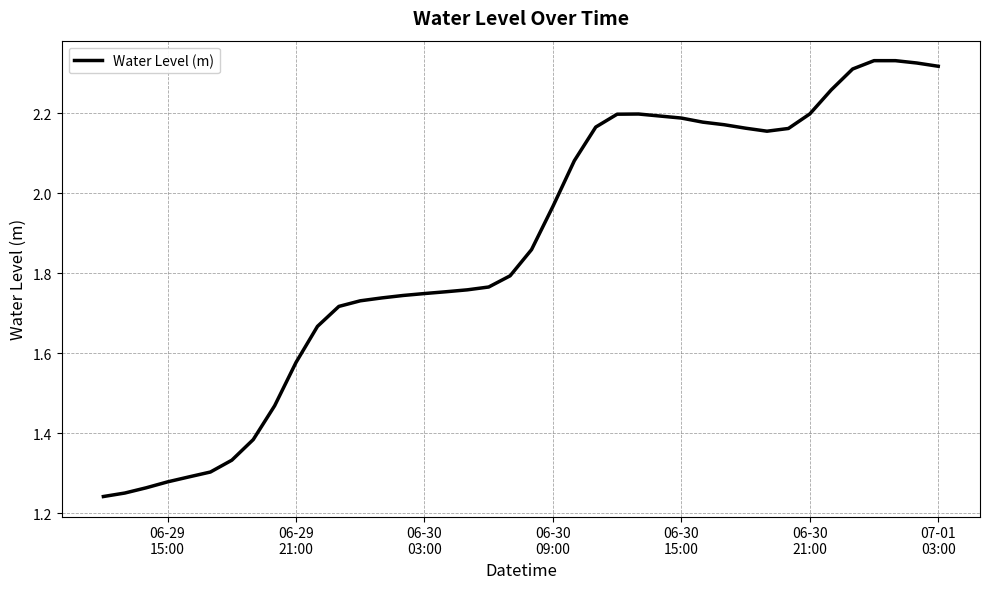

How many lines are shown in the chart?

1